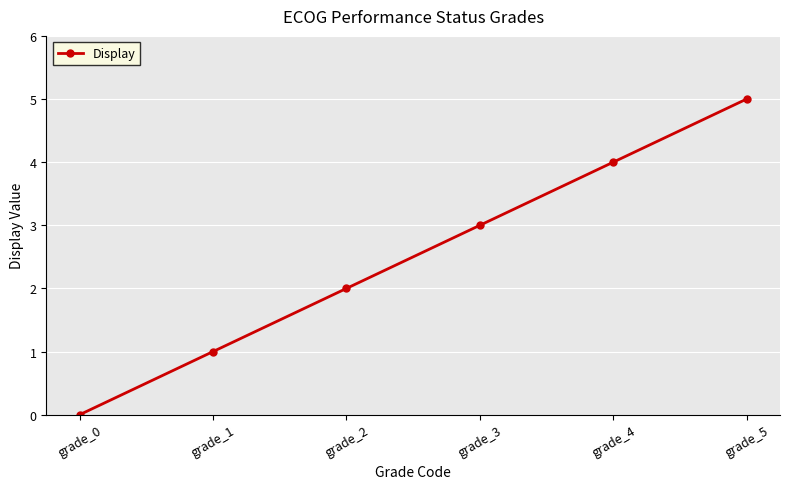

What is the sum of all values?

15